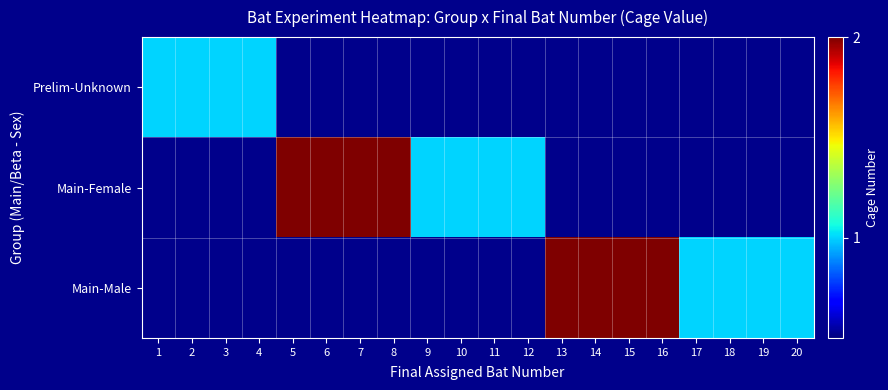

What is the spread (max minus min) of values at 14?

2